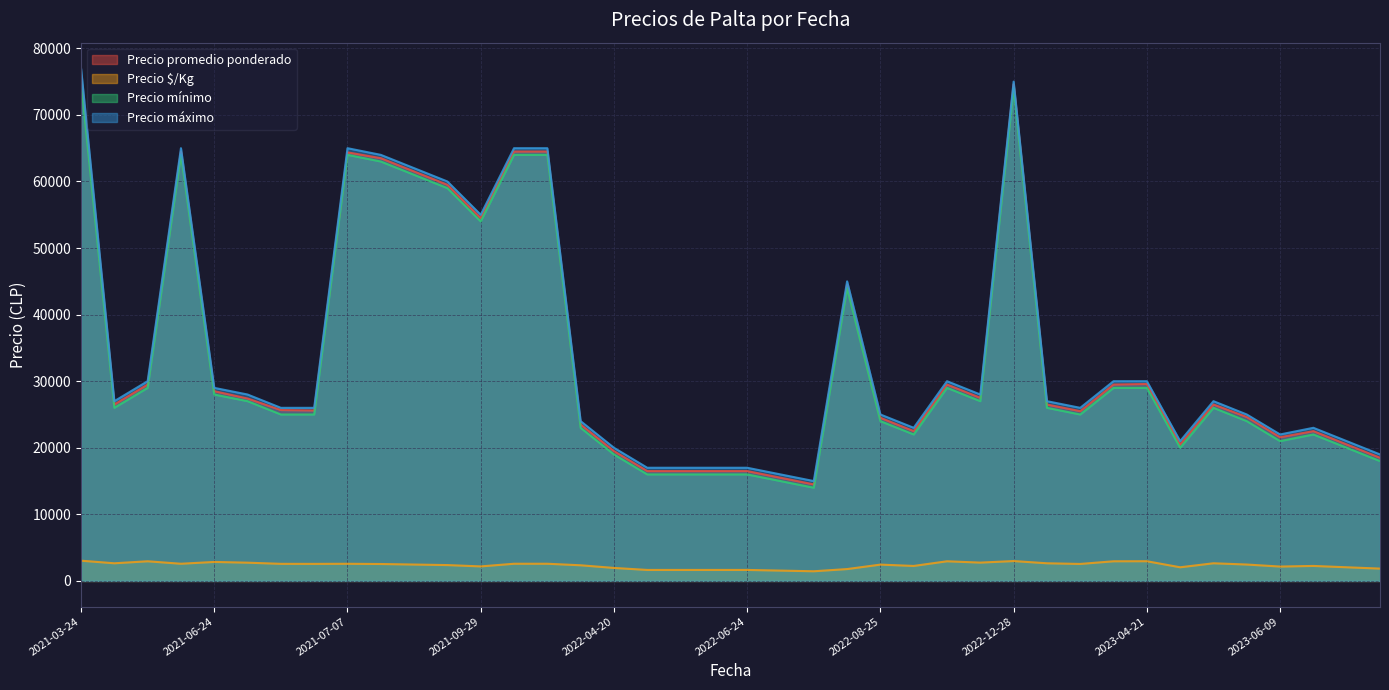

What is the difference between the highest and lowest values at 2021-07-07?

62425